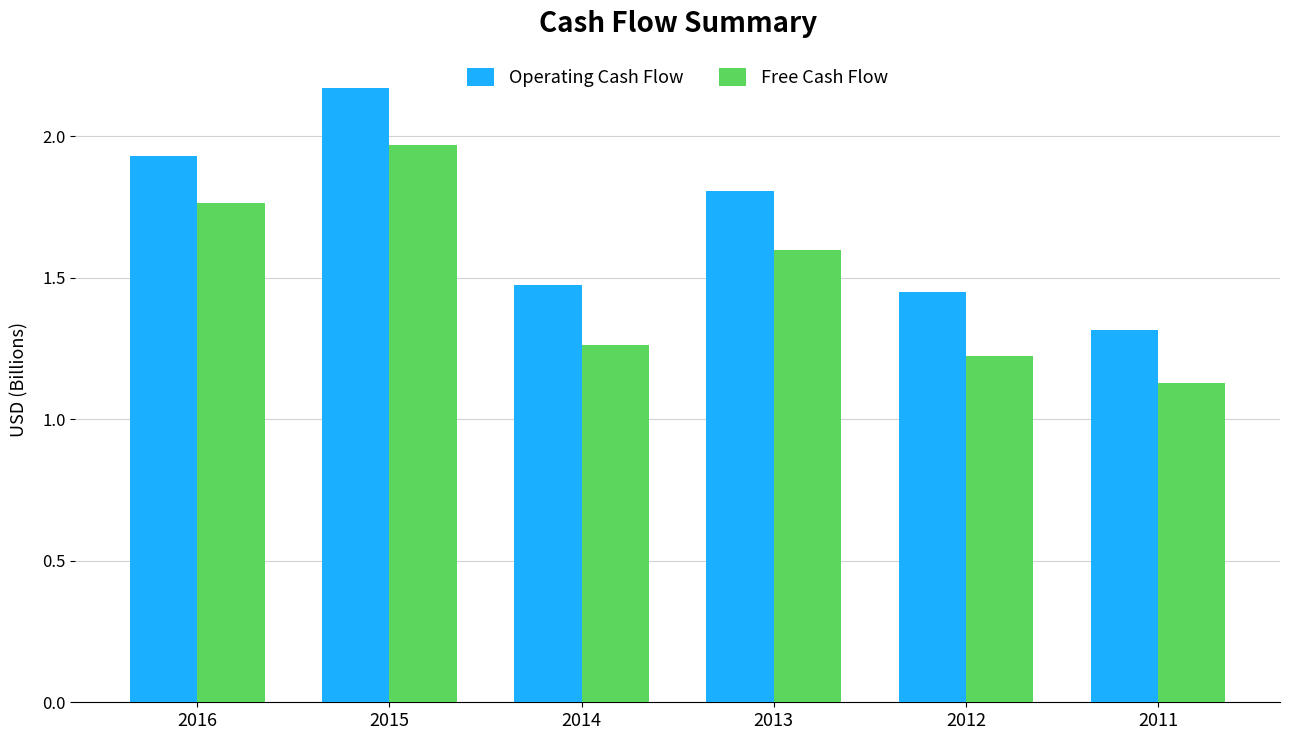

Are the bars grouped side by side (vs. stacked)?

Yes